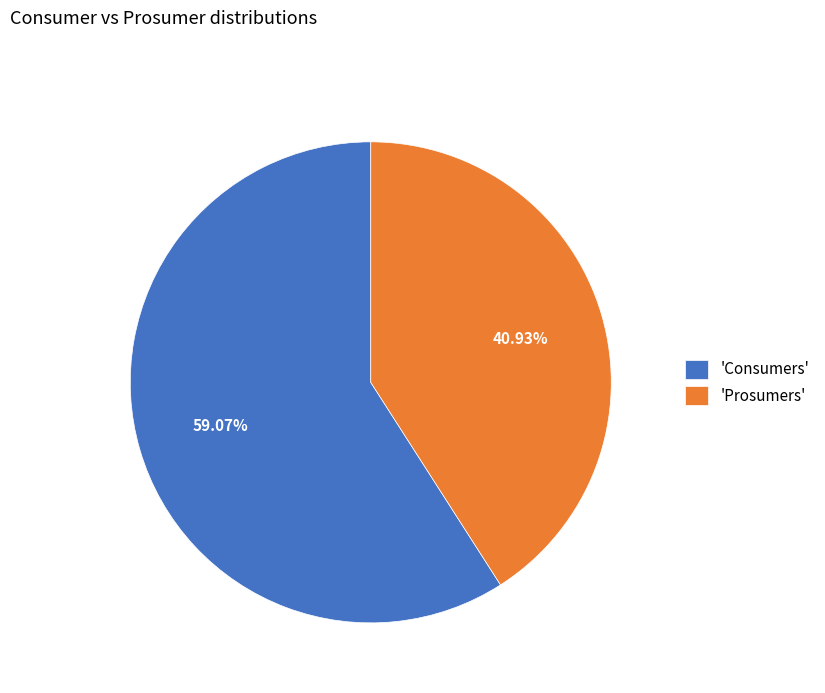

Is the sum of 'Consumers' and 'Prosumers' greater than half?

Yes